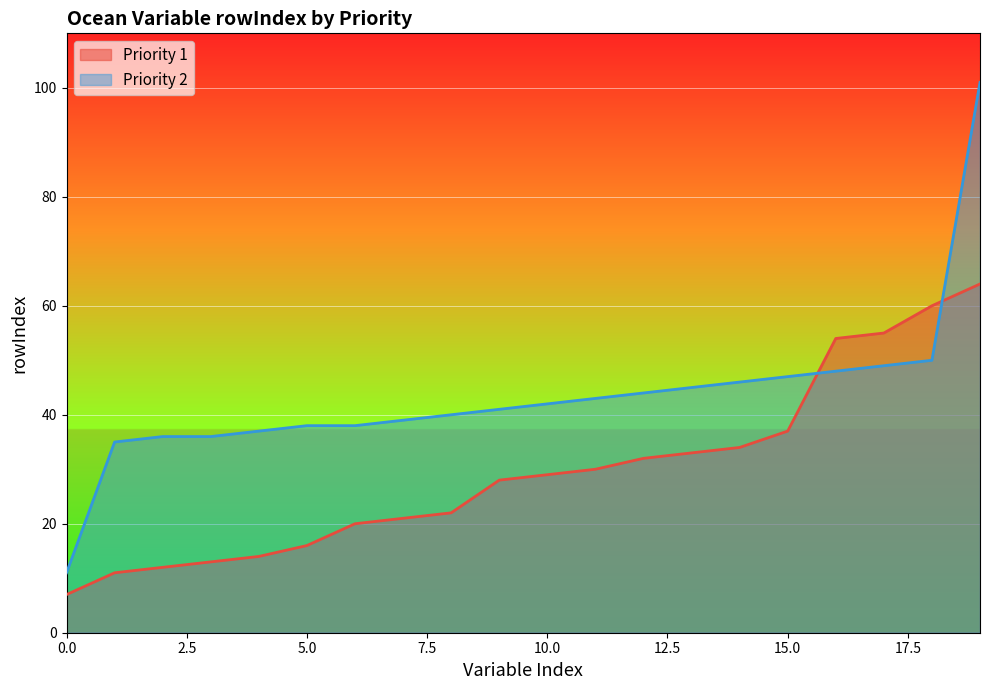

Which series has the widest spread of values?

Priority 2